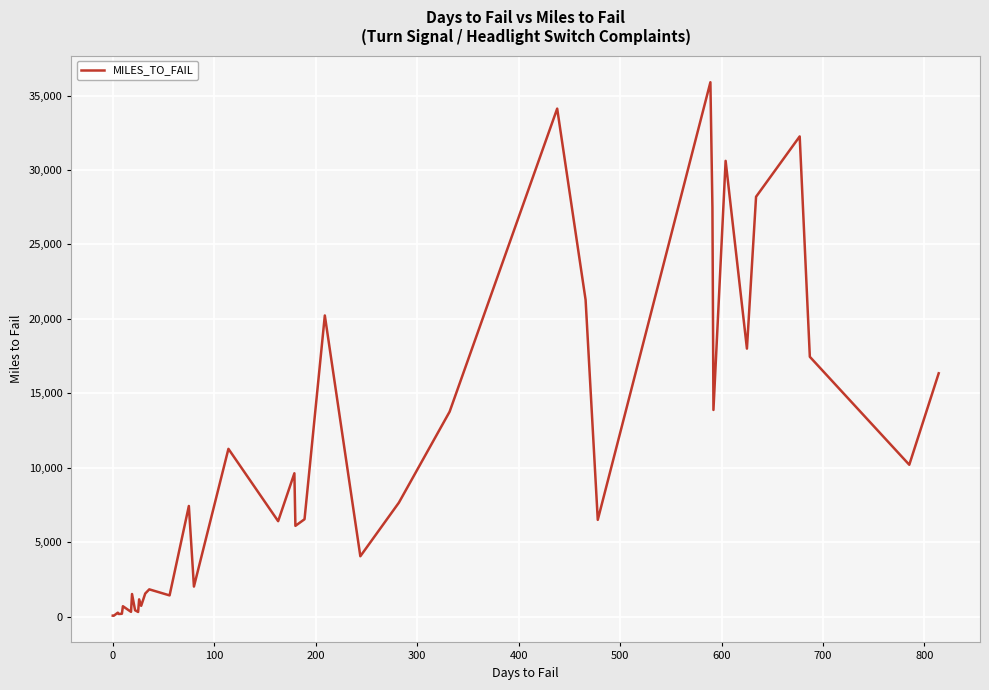

Count the number of values greater than 6544.

19